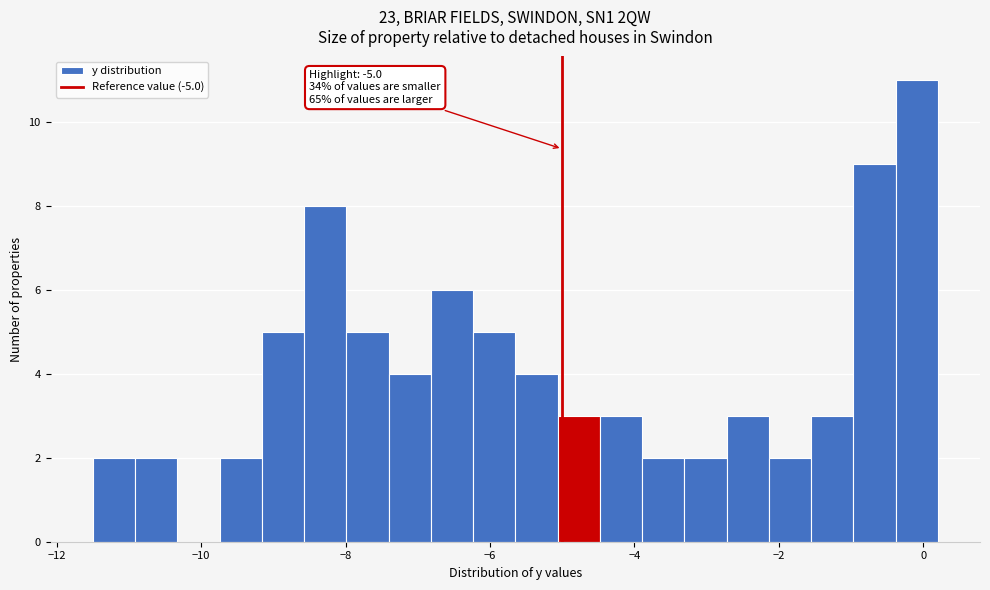

Around what value on the x-axis is the tallest bar? Give the approximate position of its centre, as read against the axis.

0.0